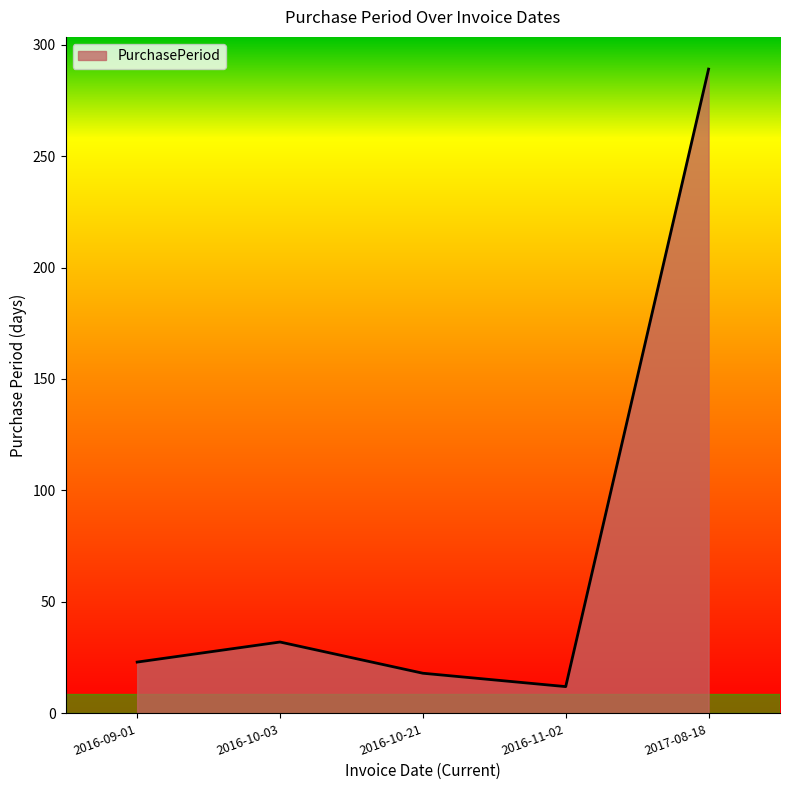

True or false: there are more than 2 points higher than both neighbors.

False